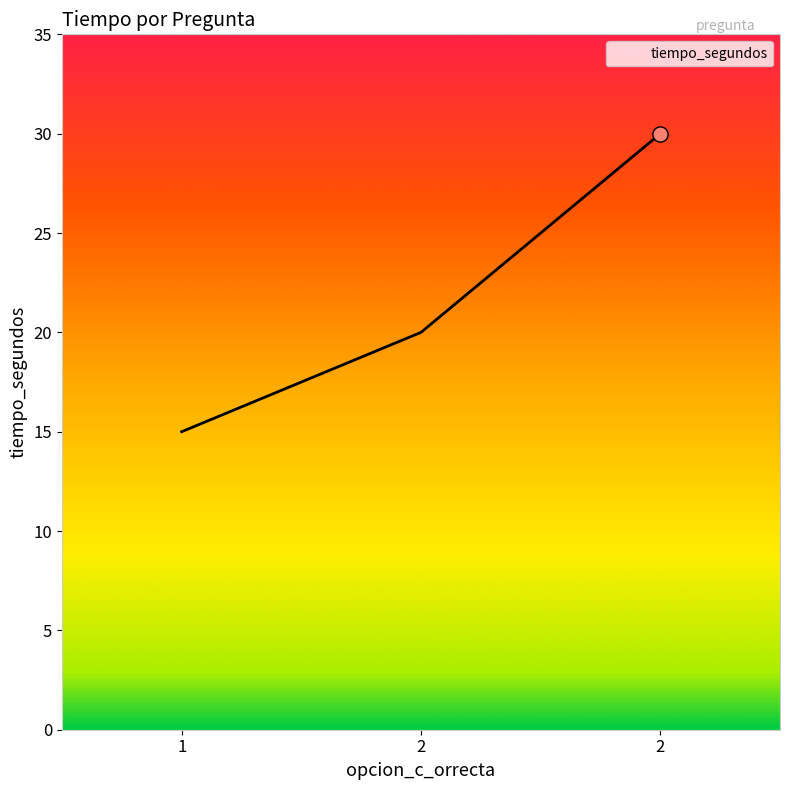

Between 1 and 2, which is larger?

2